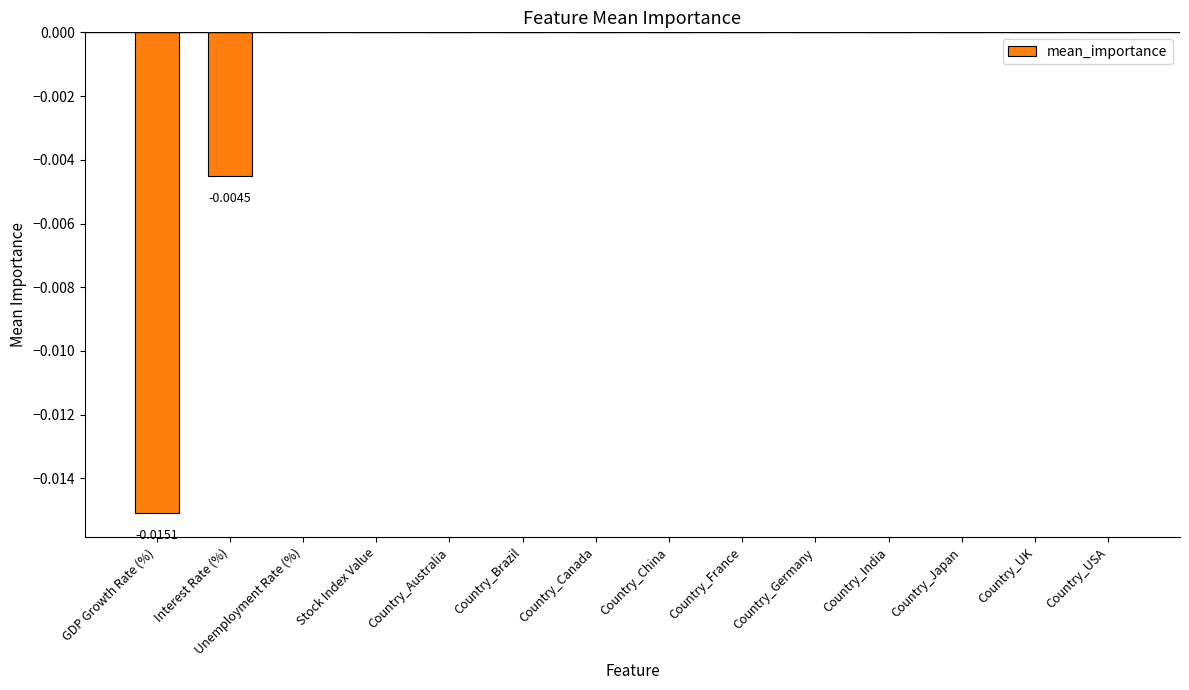

Which category has the lowest value across all series?

GDP Growth Rate (%)